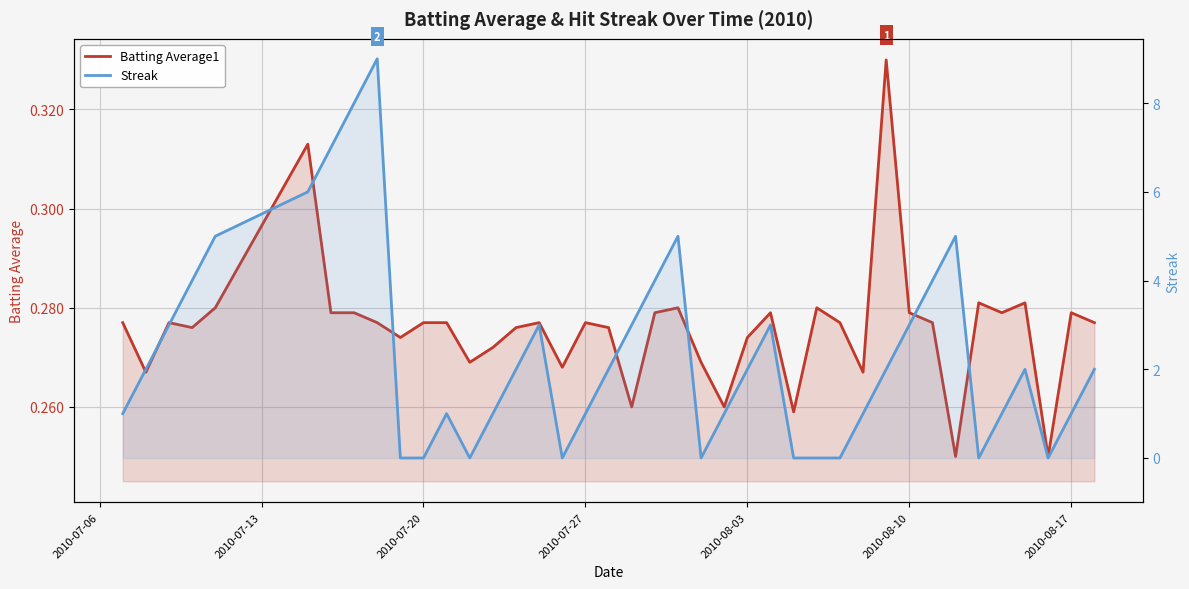

What is the greatest value displayed?

9.0